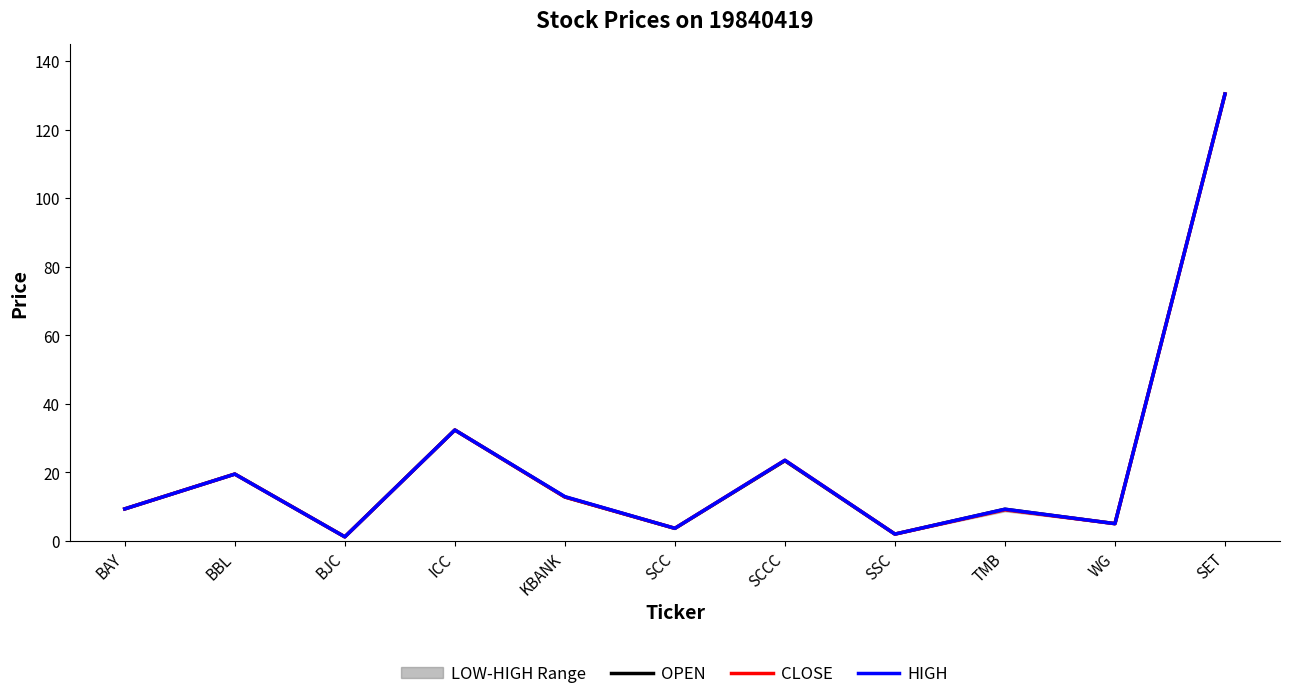

Which category has the highest value across all series?

SET